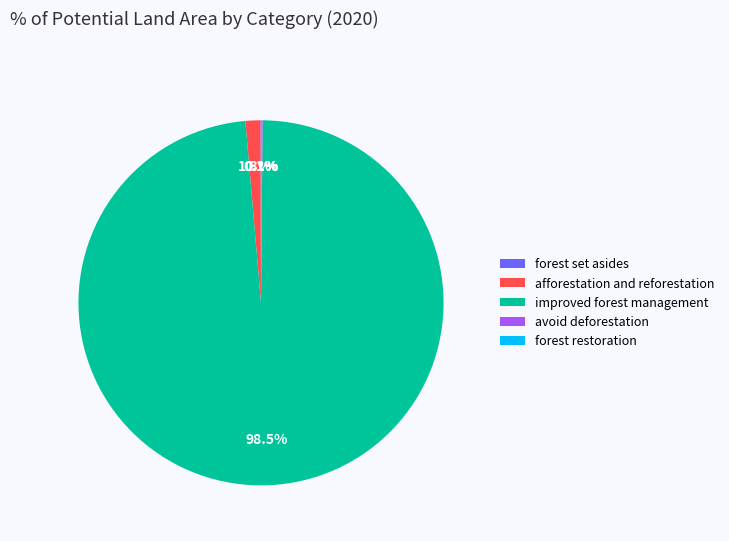

Is there a majority slice in this chart?

Yes